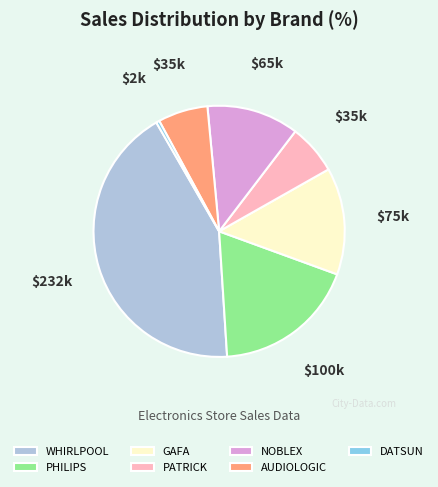

Is it true that PHILIPS is 32% of the pie?

False